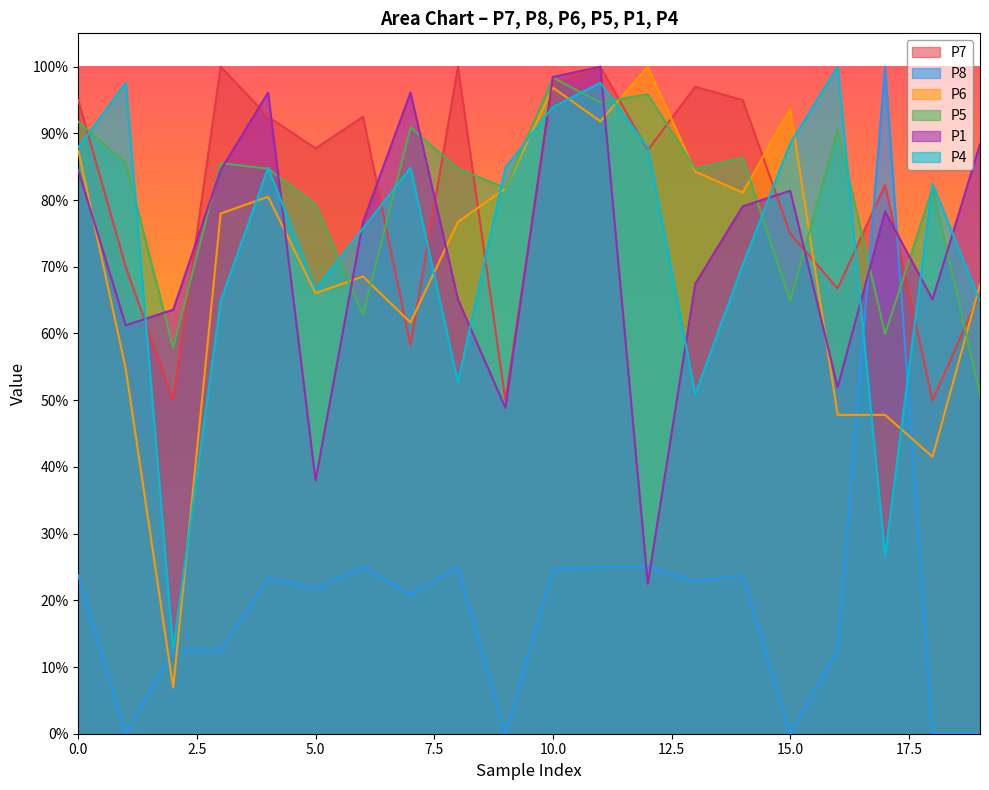

The P1 series shows 1.0 at 4. True or false?

True